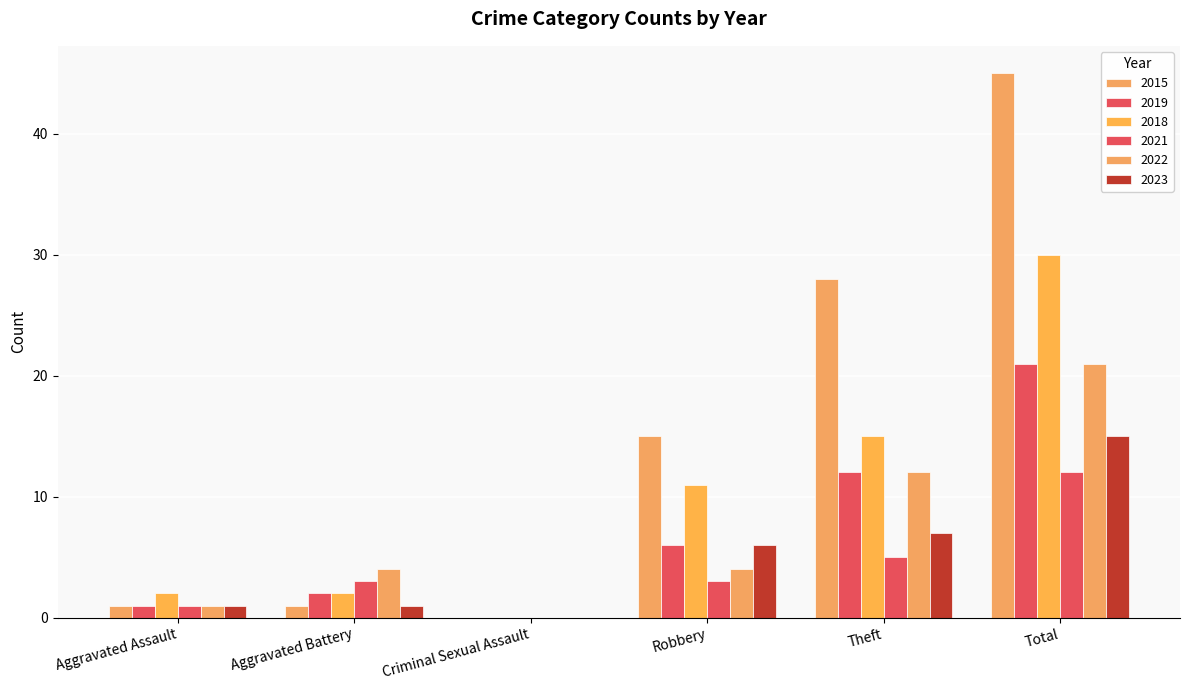

Count the number of data series in this chart.

6